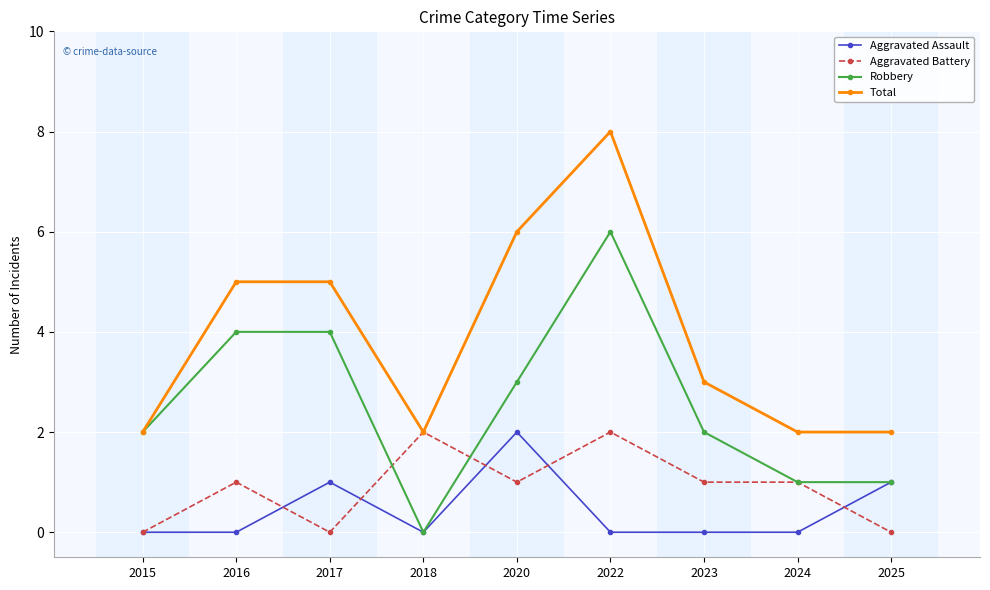

The Aggravated Assault series shows 0 at 2024. True or false?

True